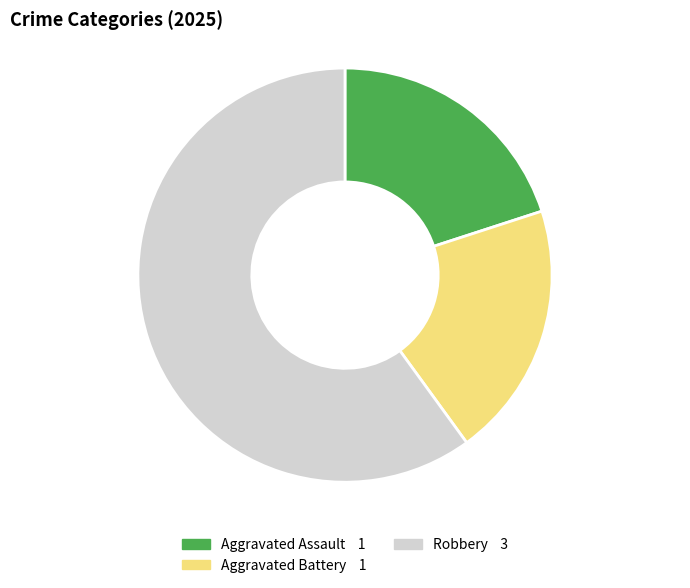

Is there a majority slice in this chart?

Yes